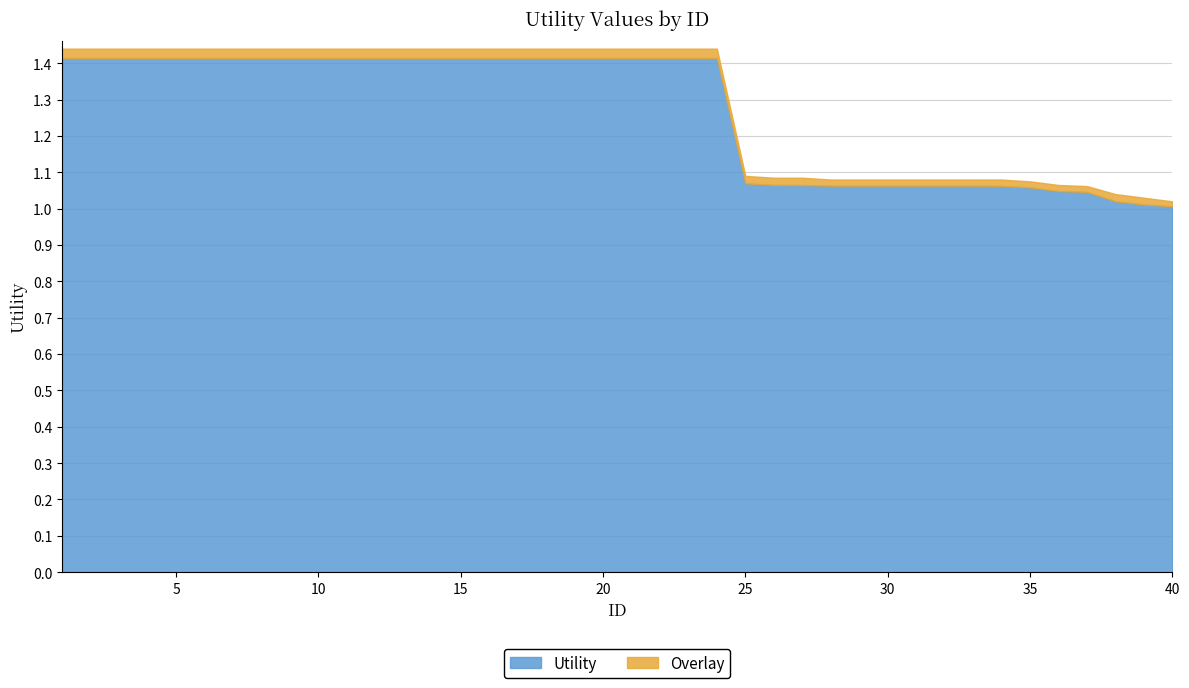

True or false: Utility and Overlay cross at least once.

False